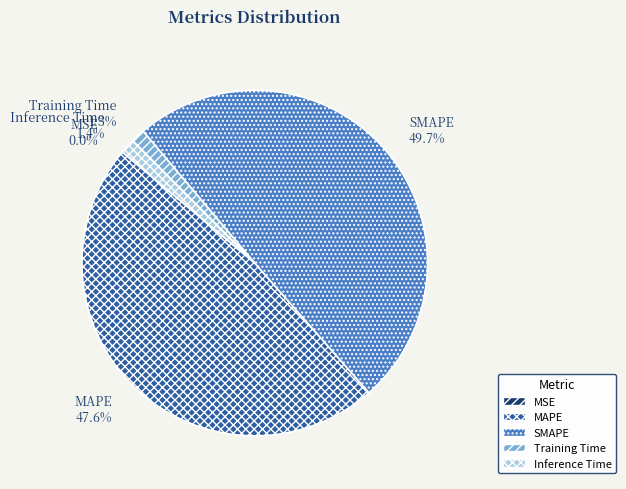

Which category has the biggest portion of the pie?

SMAPE